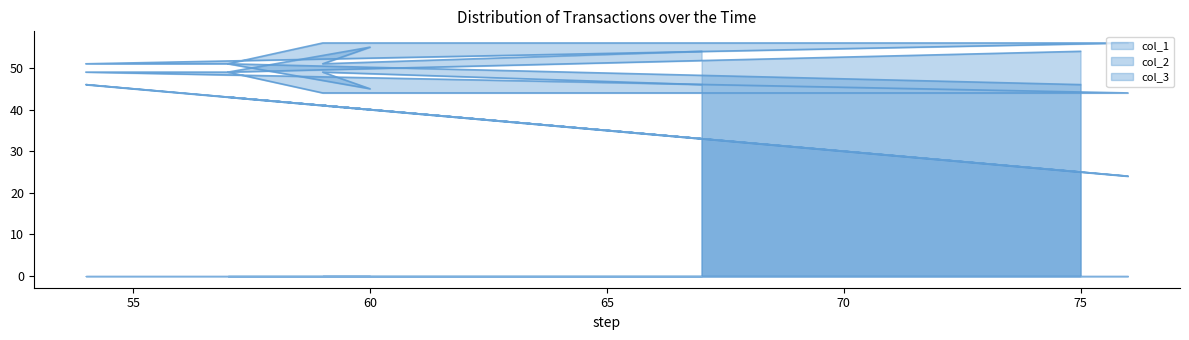

Which category has the highest value across all series?

59